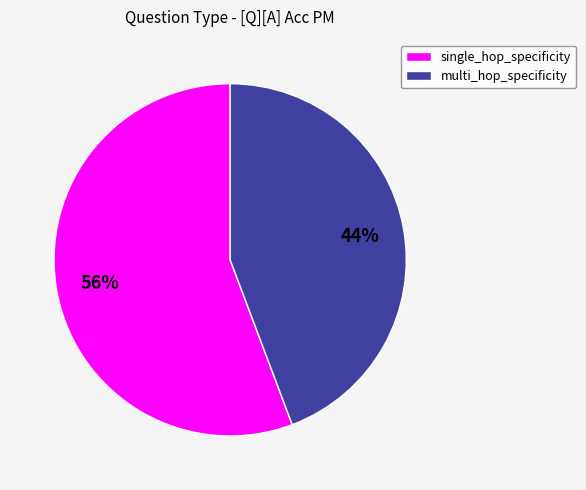

What percentage is the single_hop_specificity slice, to the nearest percent?

56%